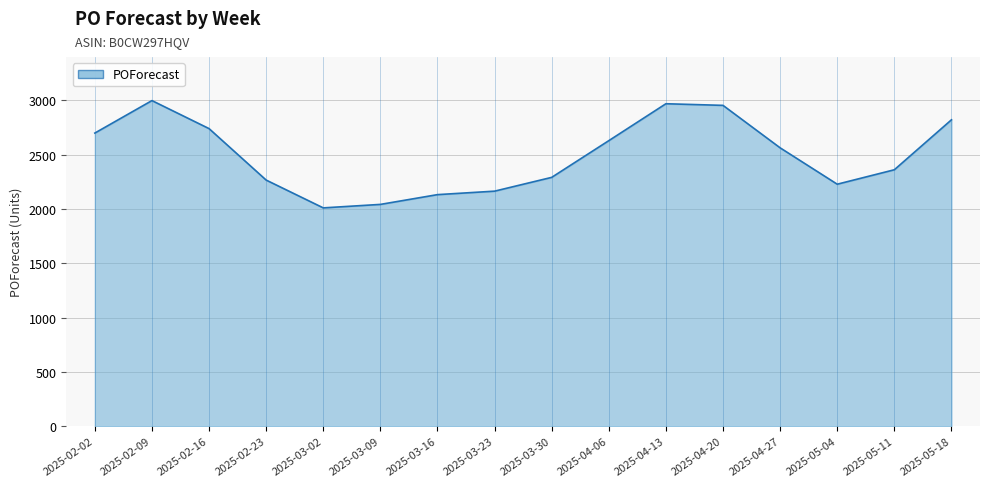

What is the minimum value shown in the chart?

2011